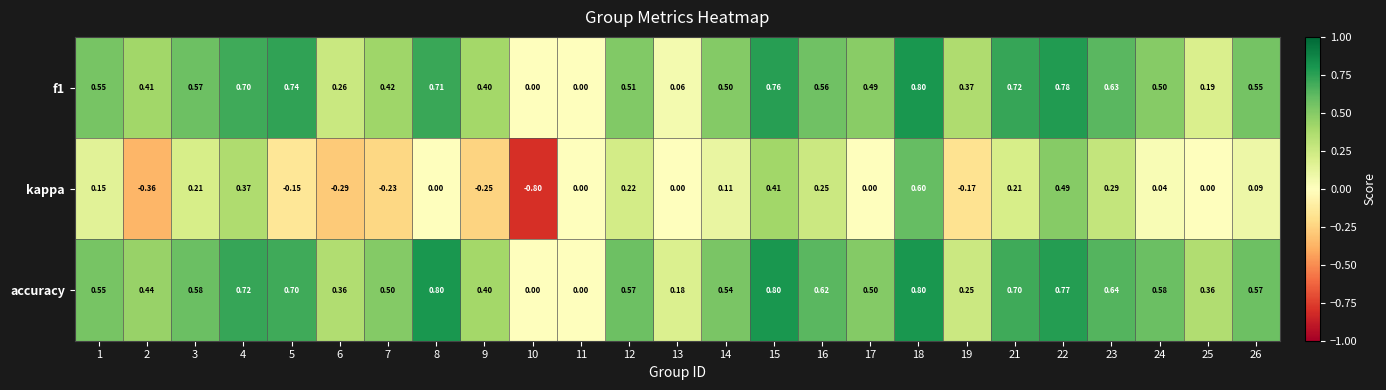

Which series changed the most between 2 and 26?

kappa